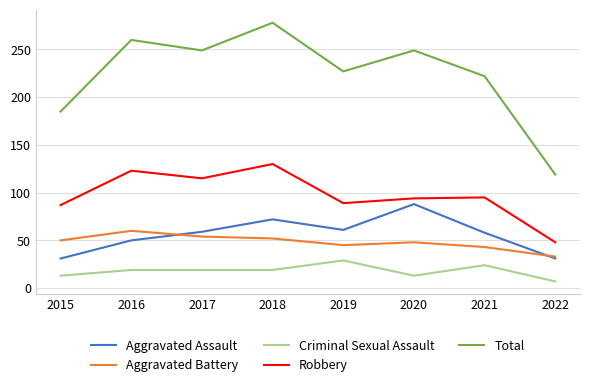

What is the smallest value displayed?

7